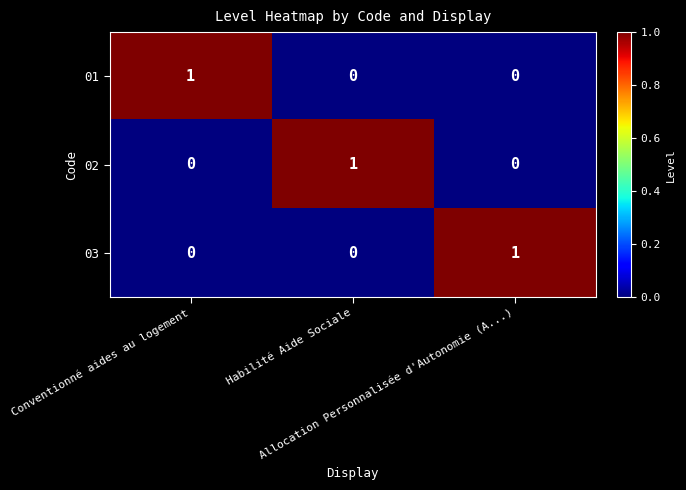

How many 02 values are between 0 and 1?

3